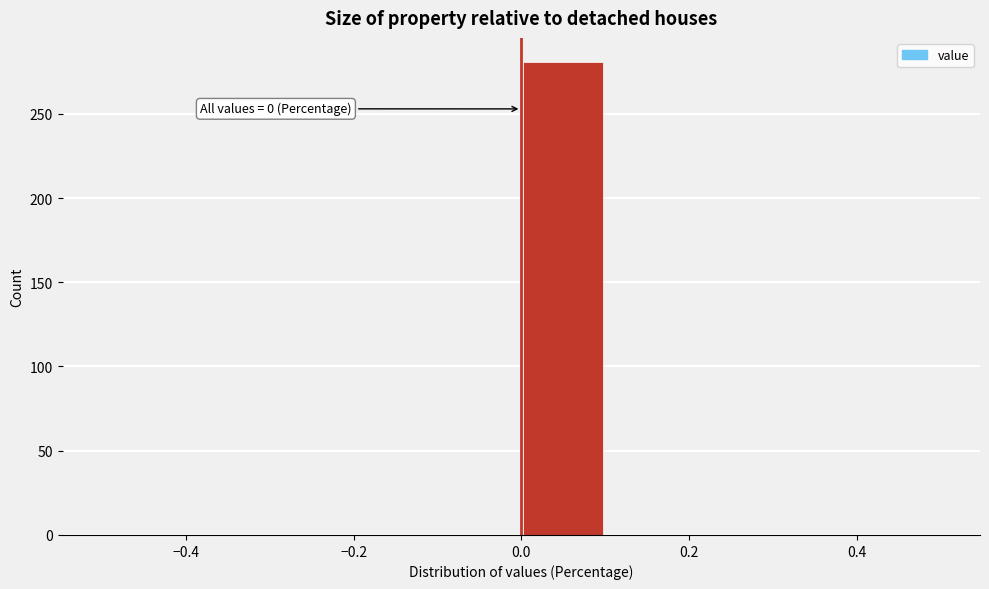

Over which range of the x-axis is the bar tallest?

0.0 to 0.1